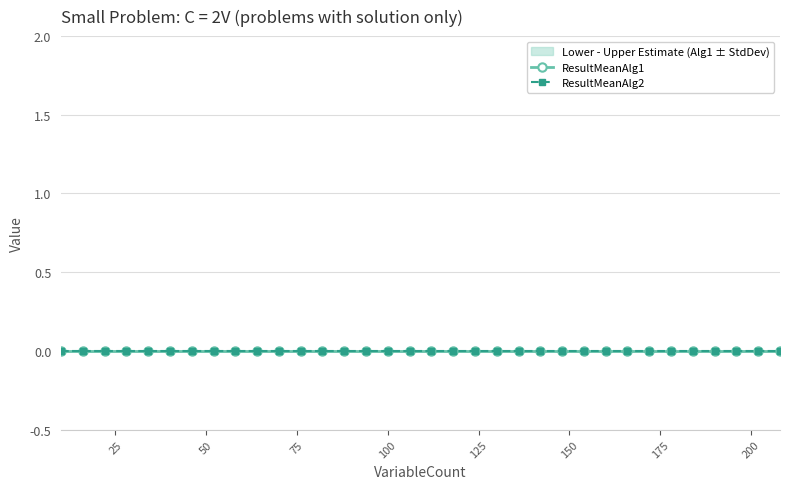

Where is ResultMeanAlg2 nearest to the value 0?

10